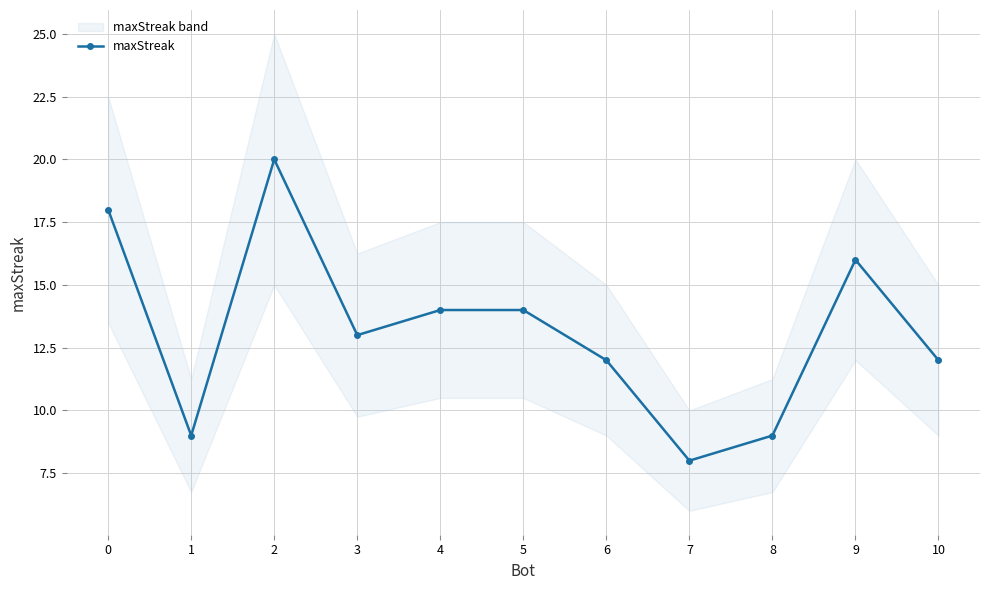

What is the value of the 1st point from the left?

18